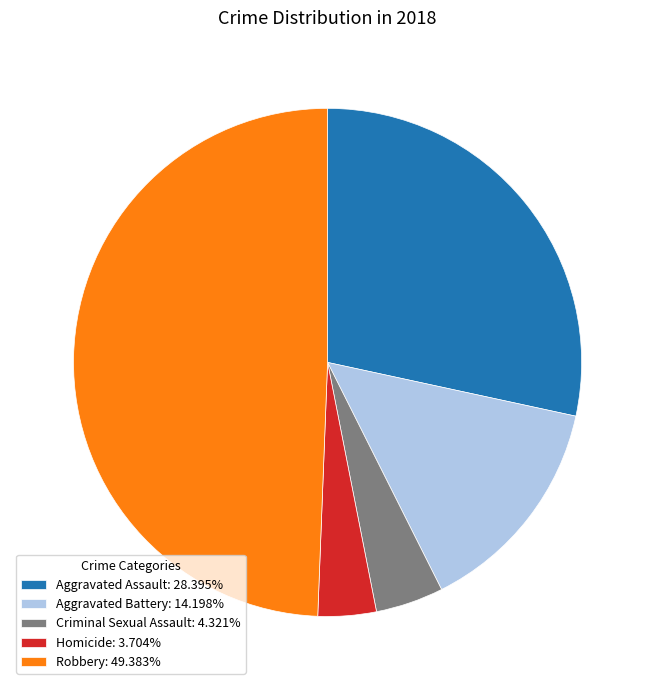

Is Aggravated Battery: 14.198% the majority of the pie?

No